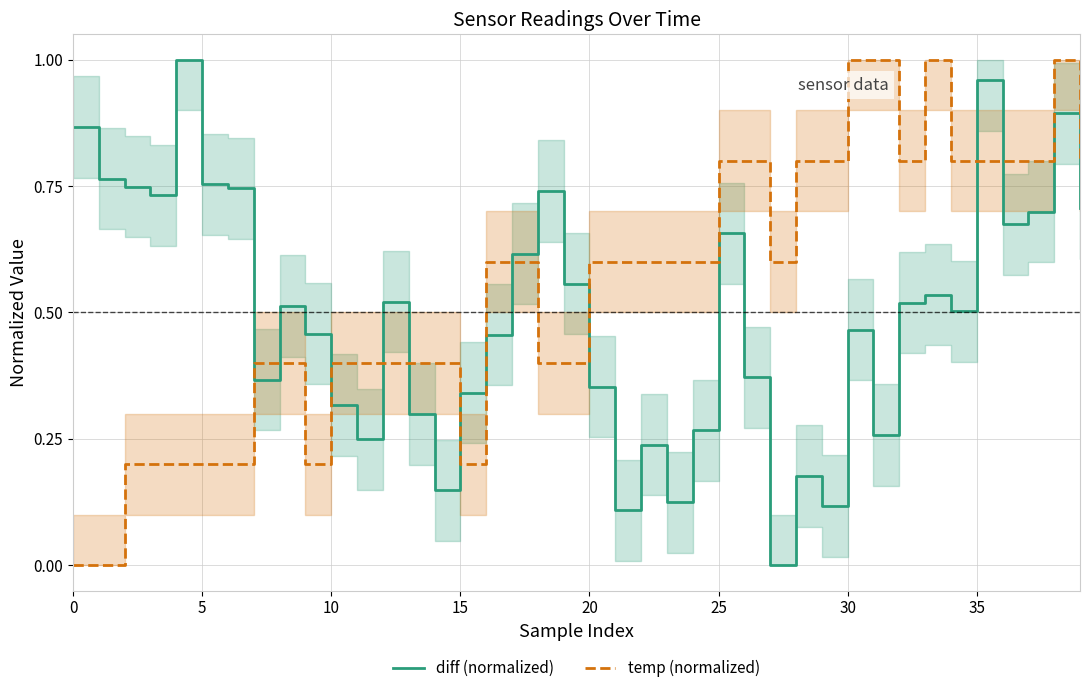

What is the difference between the highest and lowest values at 18?

0.3